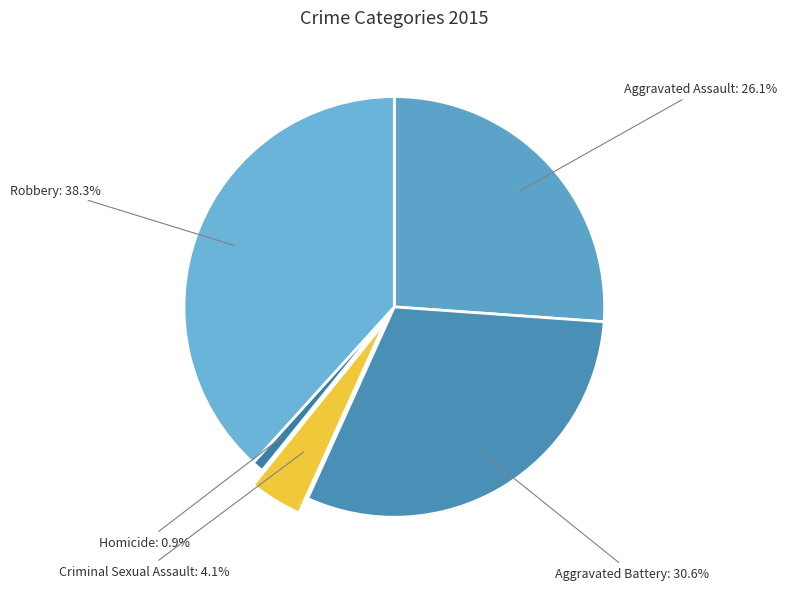

Rank the categories by value from lowest to highest.

Homicide, Criminal Sexual Assault, Aggravated Assault, Aggravated Battery, Robbery